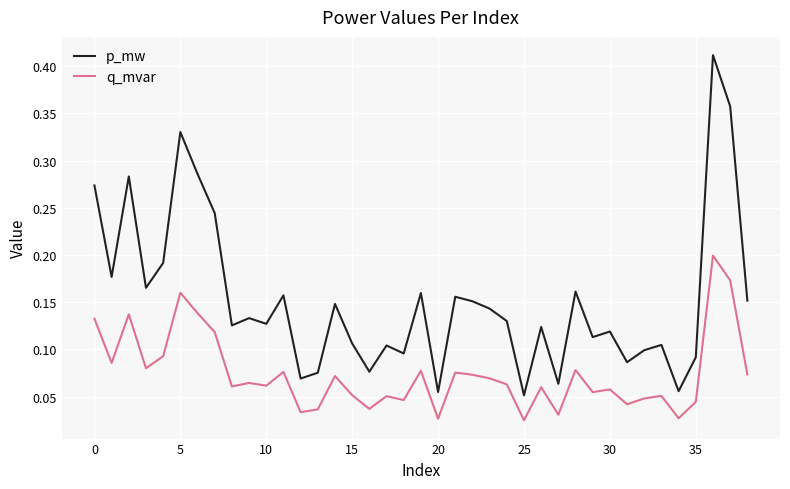

Does the chart have visible grid lines?

Yes